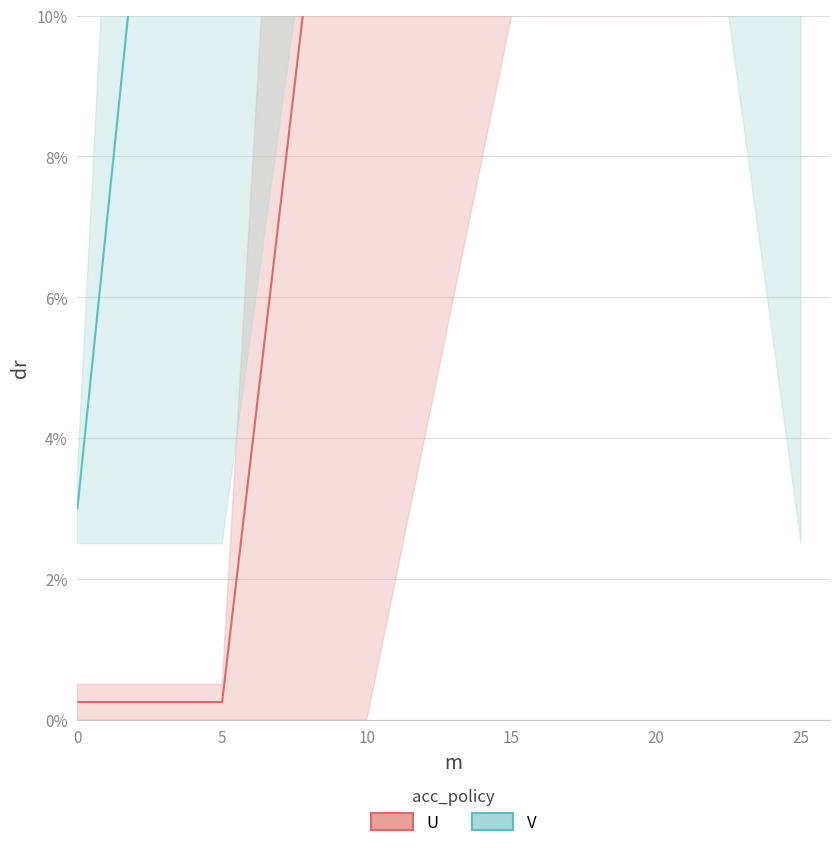

Which series has the largest total across all categories?

V